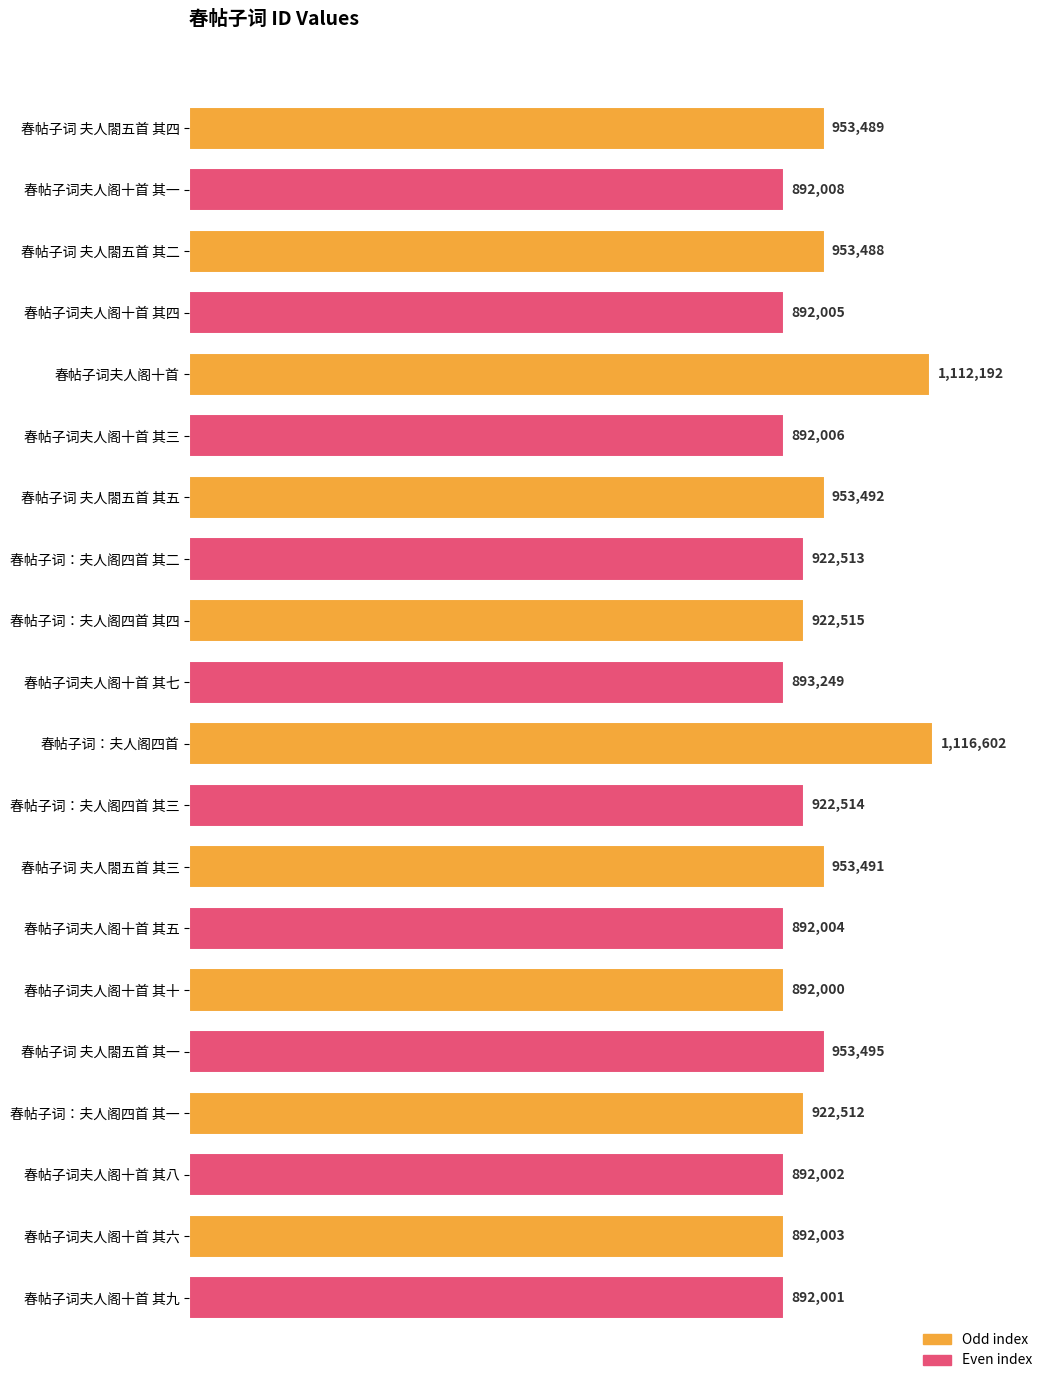

Does the chart contain any negative values?

No